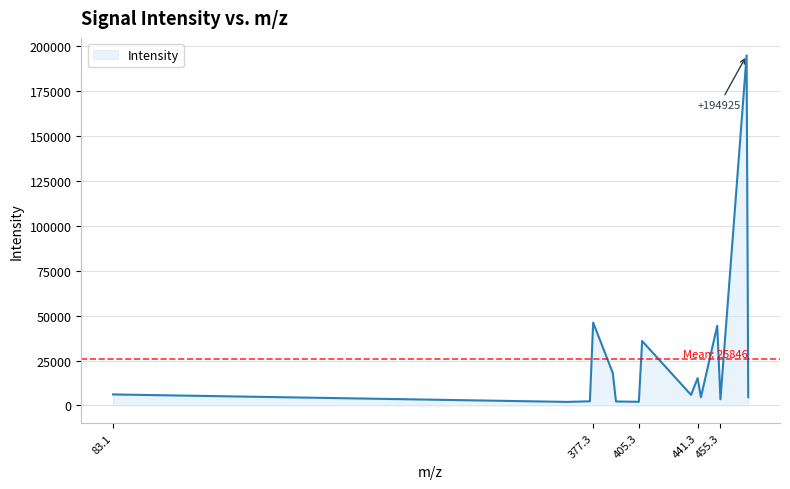

What is the maximum value shown in the chart?

194925.0